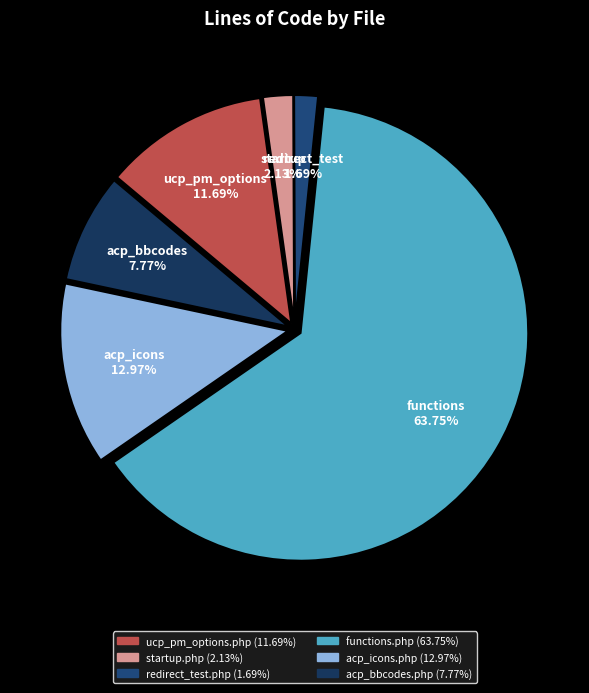

Does any single category account for the majority?

Yes